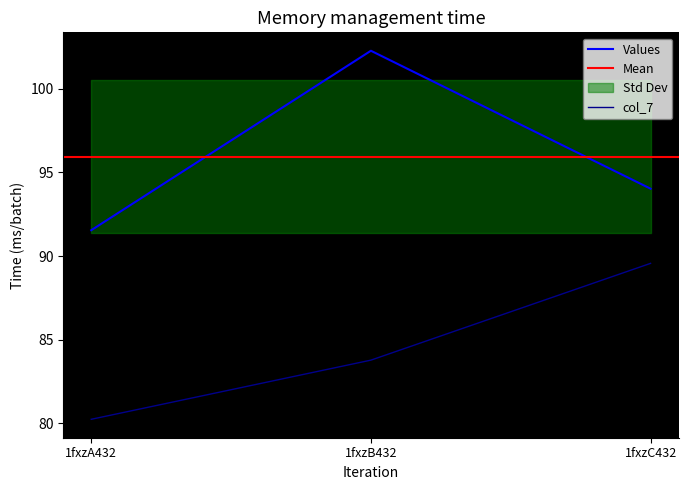

Reading right to left, extract all data points from this chart.

col_6: 1fxzC432=94.0	1fxzB432=102.3	1fxzA432=91.5
col_7: 1fxzC432=89.6	1fxzB432=83.8	1fxzA432=80.2